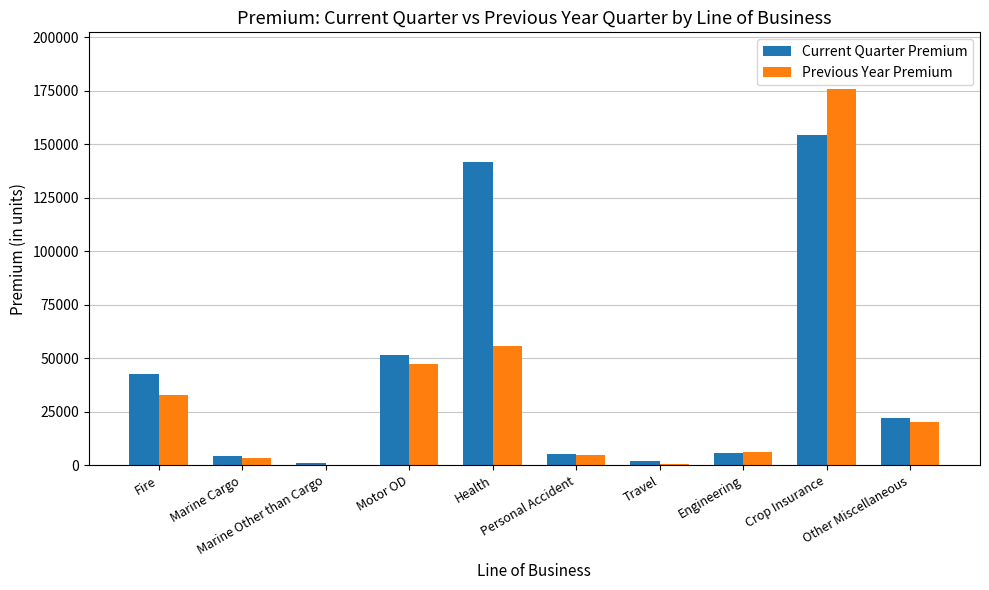

What is the total value across all series at Marine Cargo?

7448